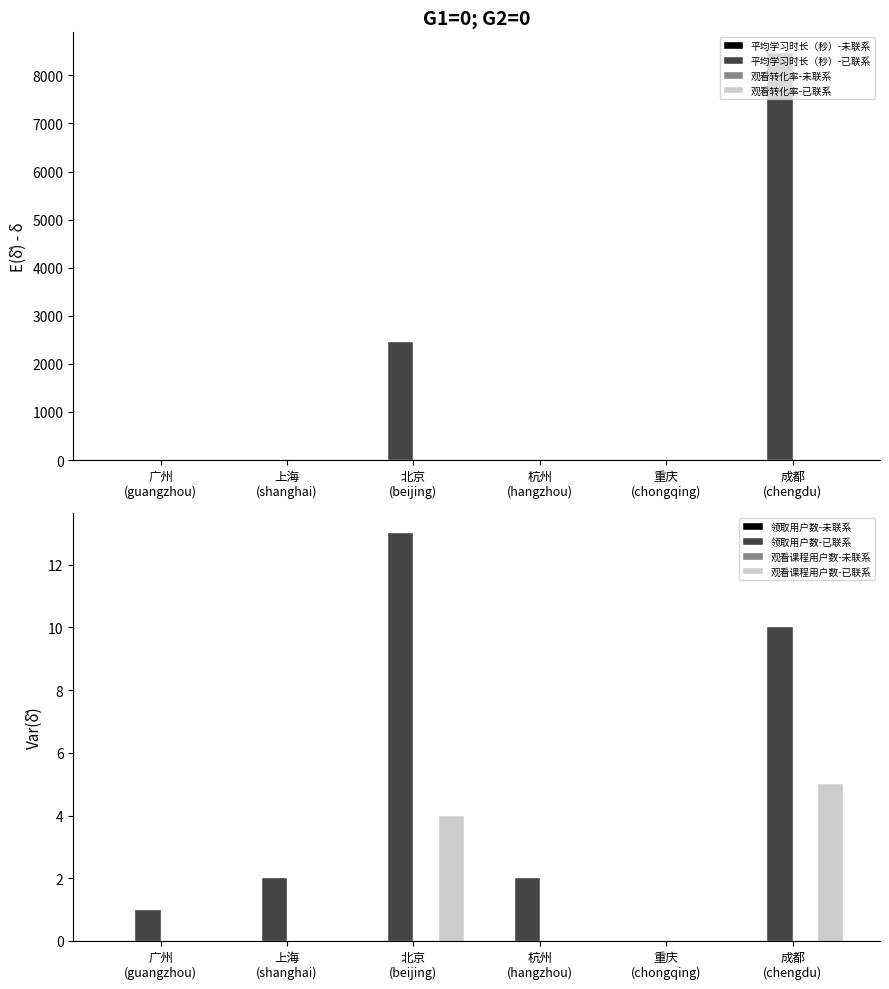

What is the greatest value displayed?

8474.8